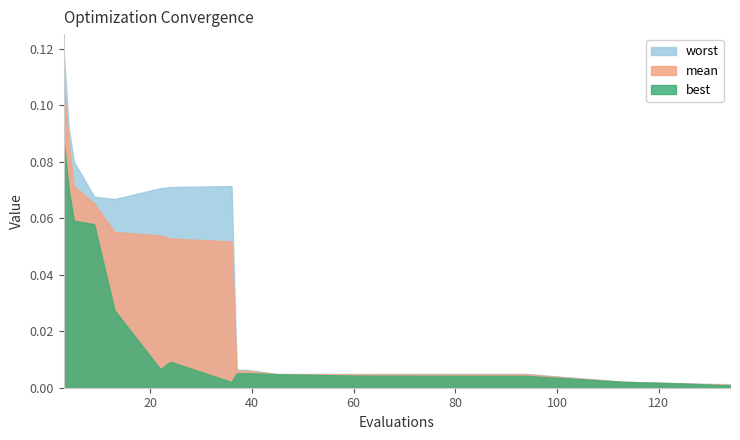

Reading left to right, transcribe all the data shown in this chart.

mean: 3=0.1	4=0.1	5=0.1	9=0.1	13=0.1	22=0.1	24=0.1	36=0.1	37=0.0	39=0.0	45=0.0	61=0.0	94=0.0	113=0.0	124=0.0	134=0.0
best: 3=0.1	4=0.1	5=0.1	9=0.1	13=0.0	22=0.0	24=0.0	36=0.0	37=0.0	39=0.0	45=0.0	61=0.0	94=0.0	113=0.0	124=0.0	134=0.0
worst: 3=0.1	4=0.1	5=0.1	9=0.1	13=0.1	22=0.1	24=0.1	36=0.1	37=0.0	39=0.0	45=0.0	61=0.0	94=0.0	113=0.0	124=0.0	134=0.0